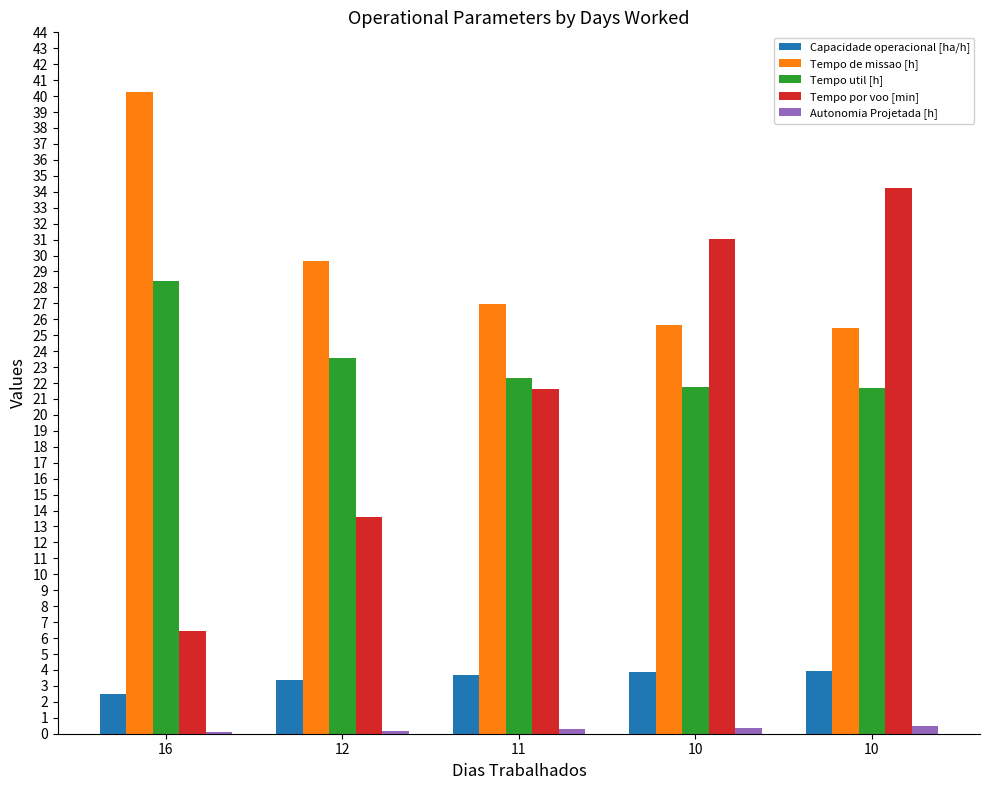

Rank the series by their maximum value, from highest to lowest.

Tempo de missao [h], Tempo por voo [min], Tempo util [h], Capacidade operacional [ha/h], Autonomia Projetada [h]